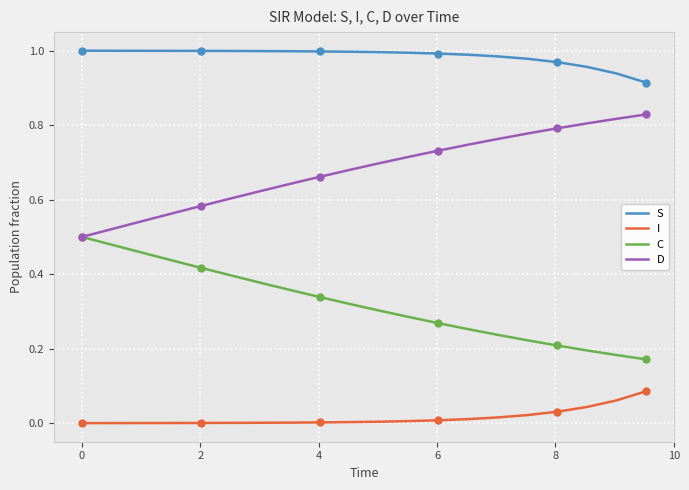

Reading right to left, transcribe all the data shown in this chart.

S: 0.9	0.9	1.0	1.0	1.0	1.0	1.0	1.0	1.0	1.0	1.0	1.0	1.0	1.0	1.0	1.0	1.0	1.0	1.0	1.0
I: 0.1	0.1	0.0	0.0	0.0	0.0	0.0	0.0	0.0	0.0	0.0	0.0	0.0	0.0	0.0	0.0	0.0	0.0	0.0	0.0
C: 0.2	0.2	0.2	0.2	0.2	0.2	0.3	0.3	0.3	0.3	0.3	0.3	0.4	0.4	0.4	0.4	0.4	0.5	0.5	0.5
D: 0.8	0.8	0.8	0.8	0.8	0.8	0.7	0.7	0.7	0.7	0.7	0.7	0.6	0.6	0.6	0.6	0.6	0.5	0.5	0.5